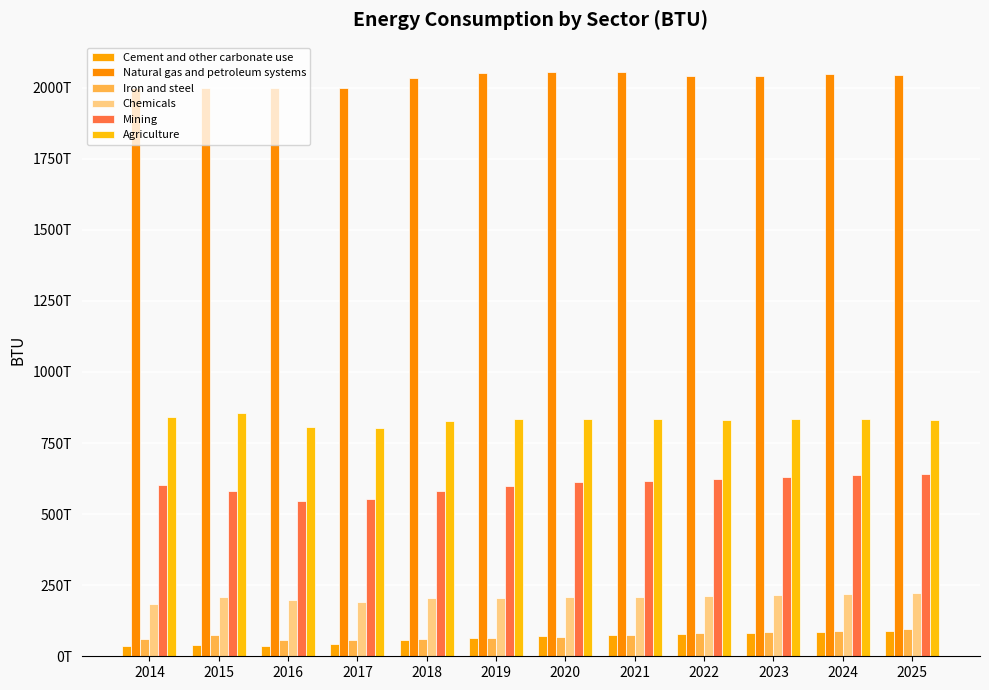

What is the average value of the Natural gas and petroleum systems series?

2030210093333333